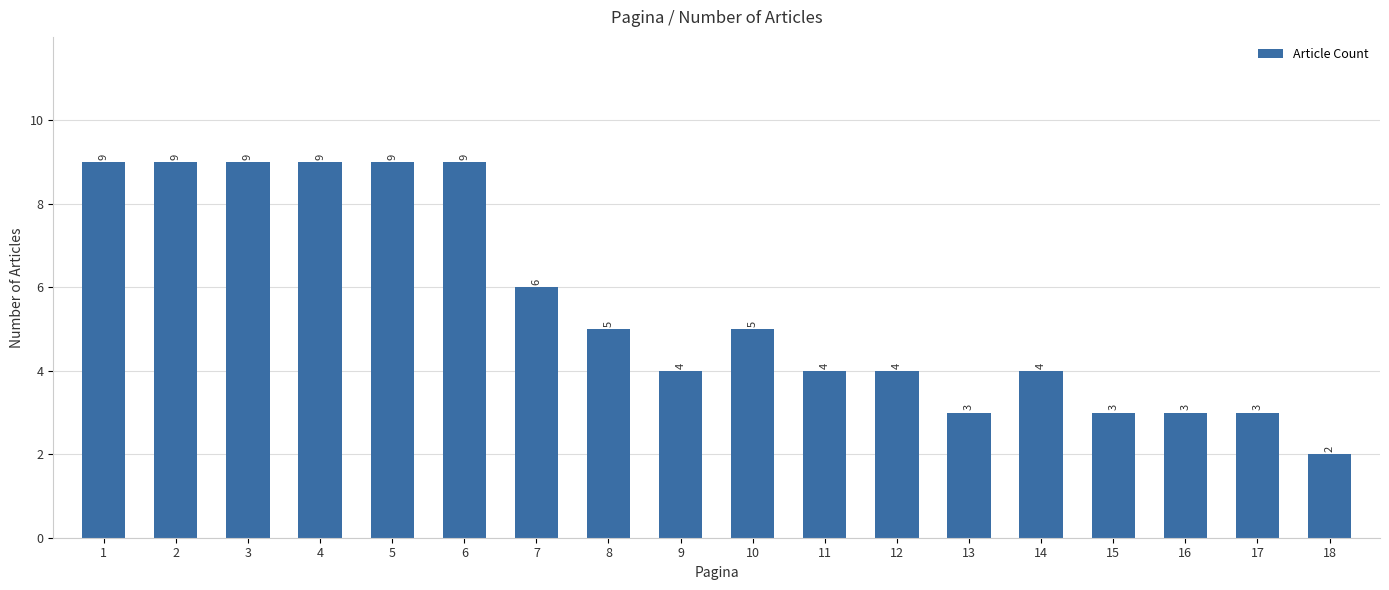

Read the value at 3.

9